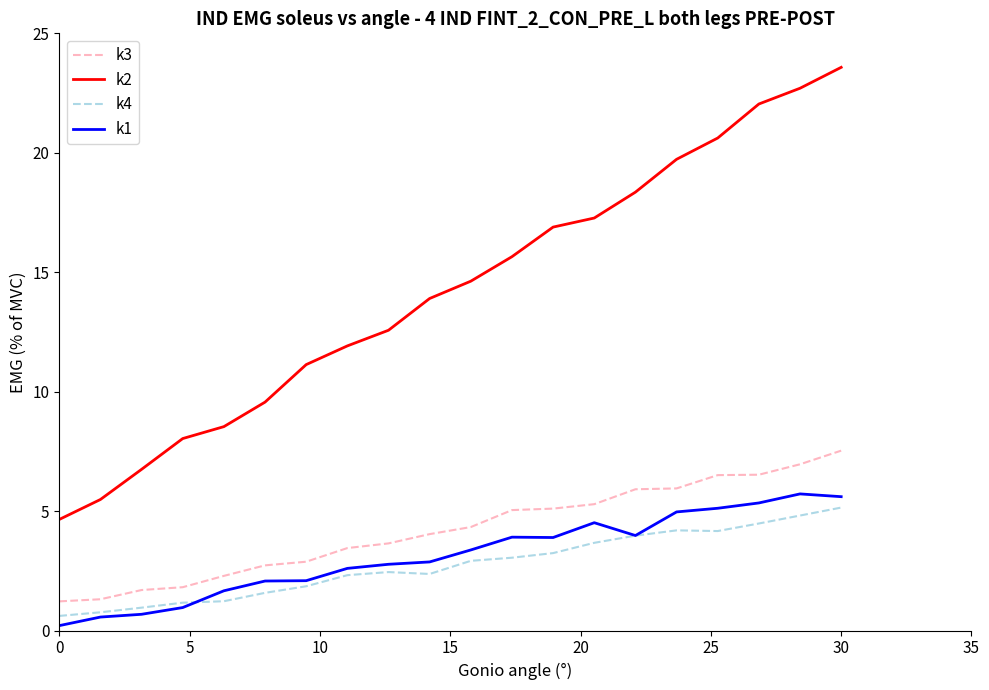

Which series has the largest range (max minus min)?

k2